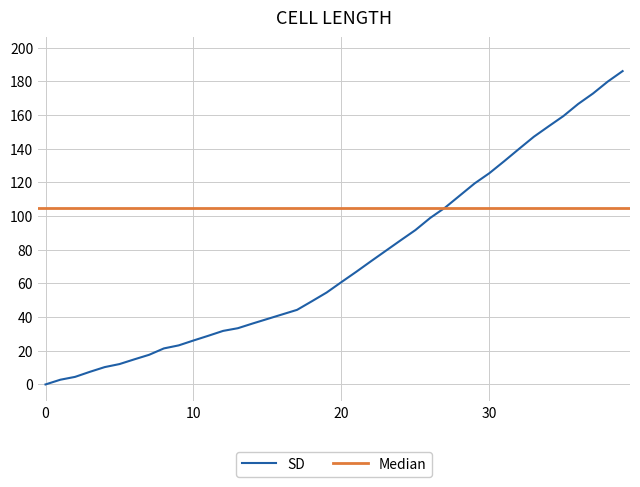

What is the maximum value shown in the chart?

186.1